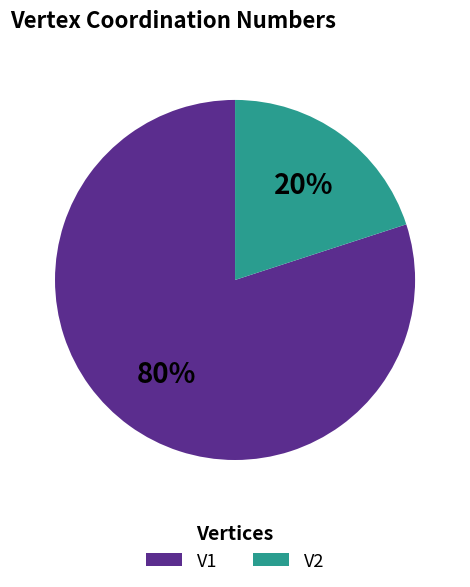

To the nearest percent, what portion does V2 represent?

20%